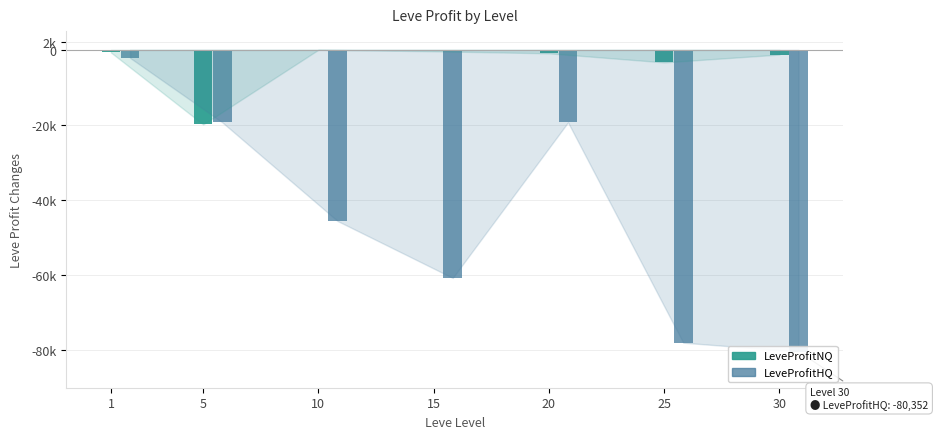

How many distinct data groups are displayed?

2